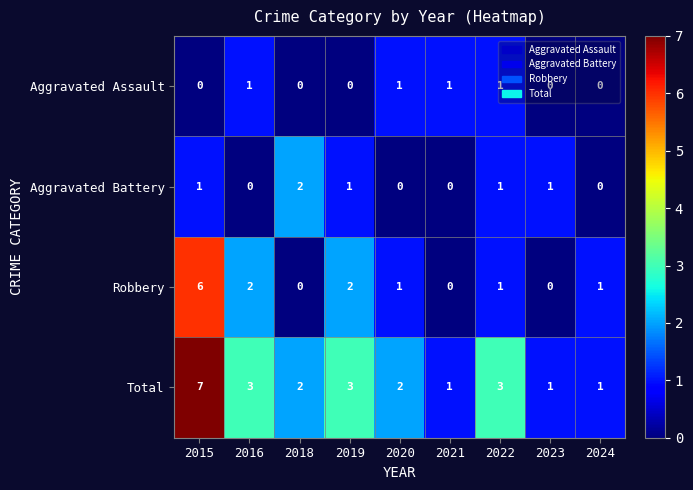

Count the number of data series in this chart.

4